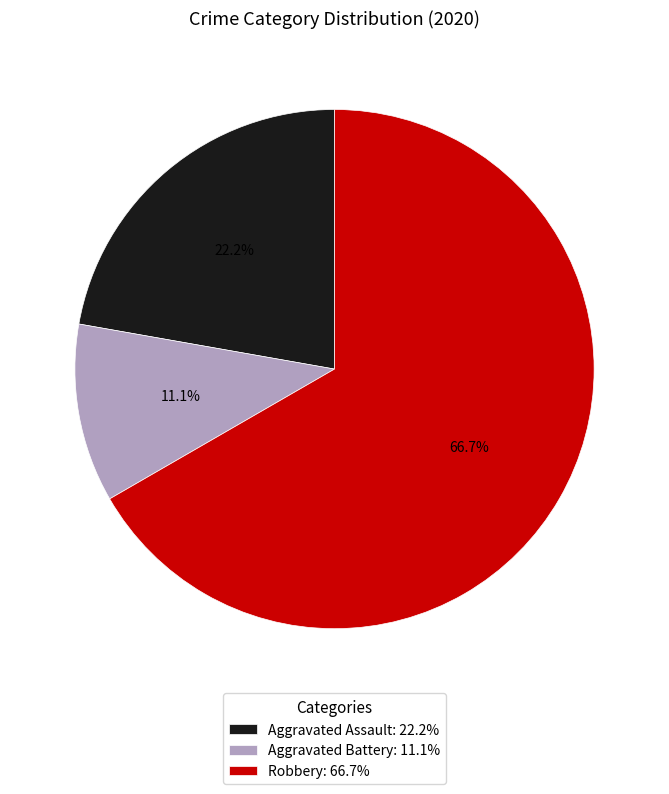

To the nearest percent, what is the difference between the largest and smallest slice percentages?

56%